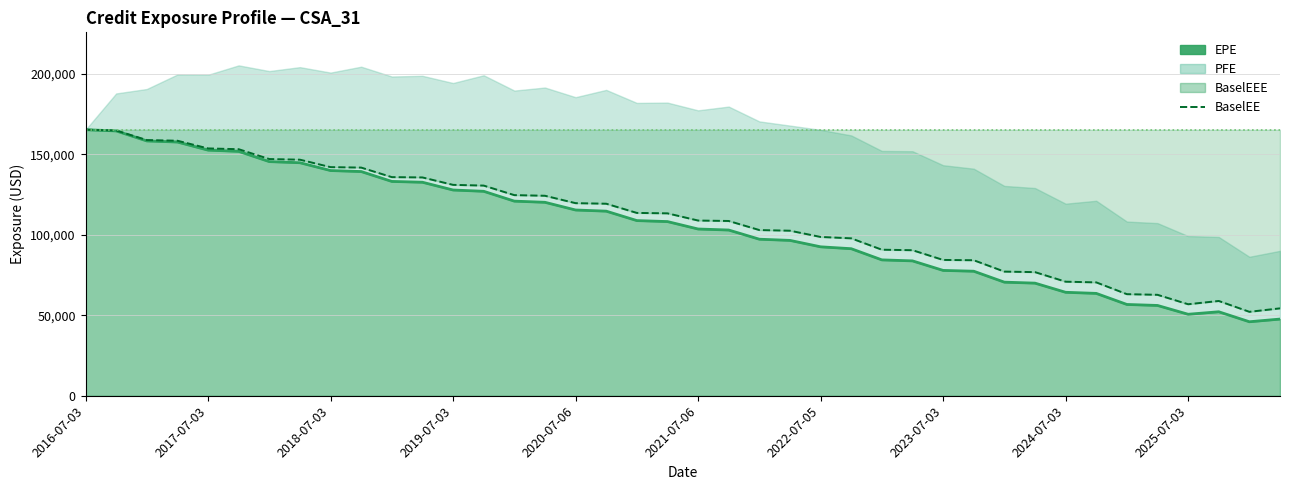

Which series has the largest total across all categories?

BaselEEE